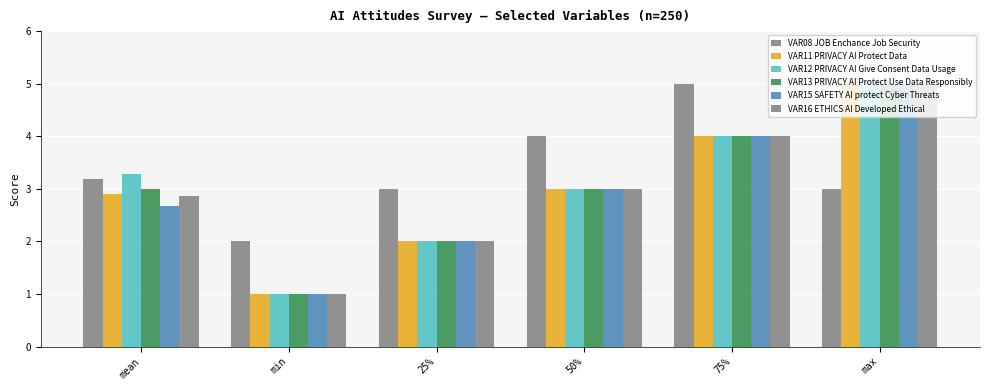

What is the label of the 3rd bar from the right?

50%